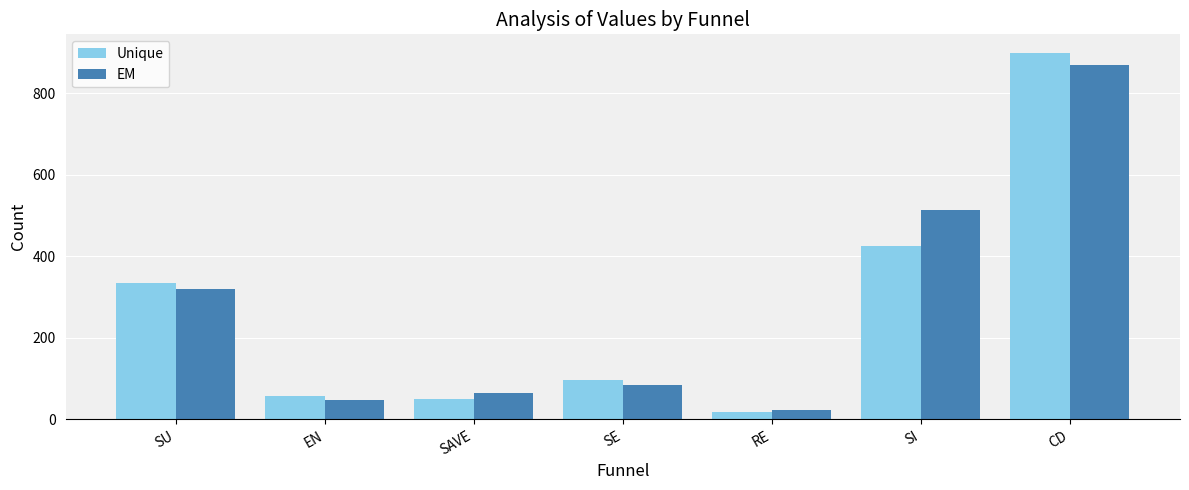

How many bars are there in each group?

2